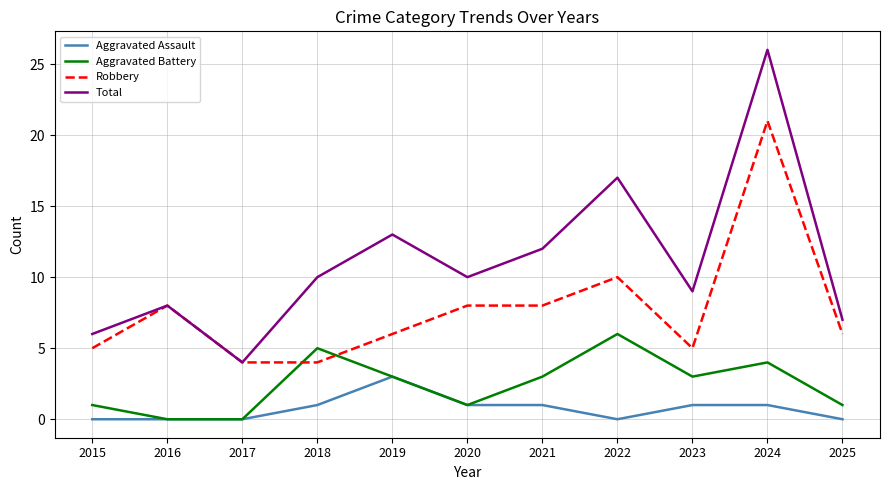

What is the difference between the Aggravated Assault values at 2022 and 2024?

1